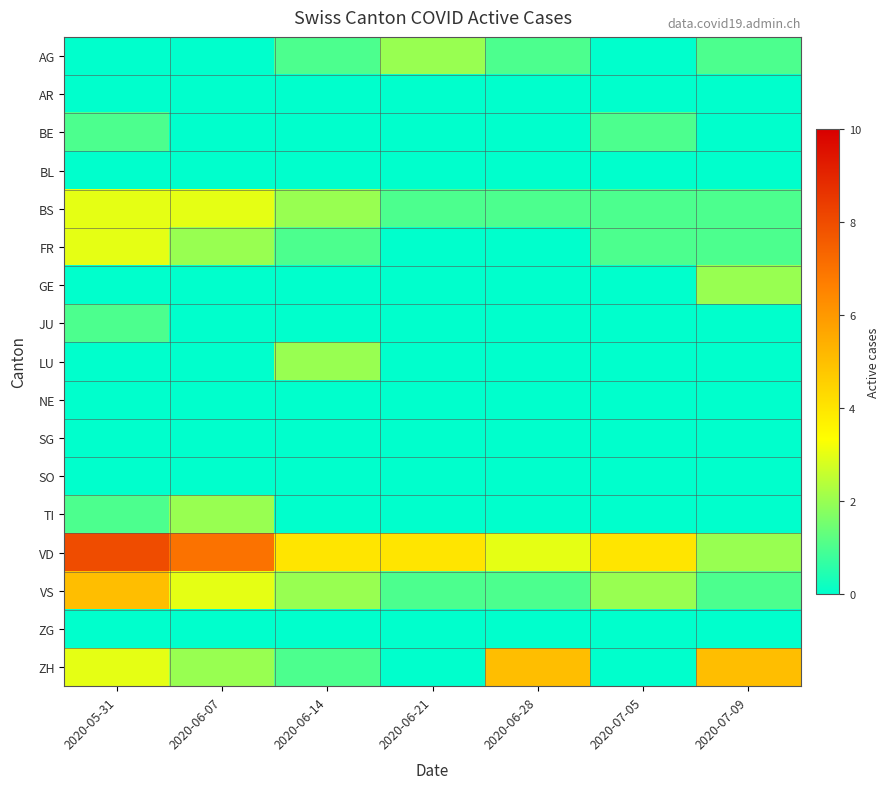

Which label corresponds to the smallest value in the chart?

2020-05-31